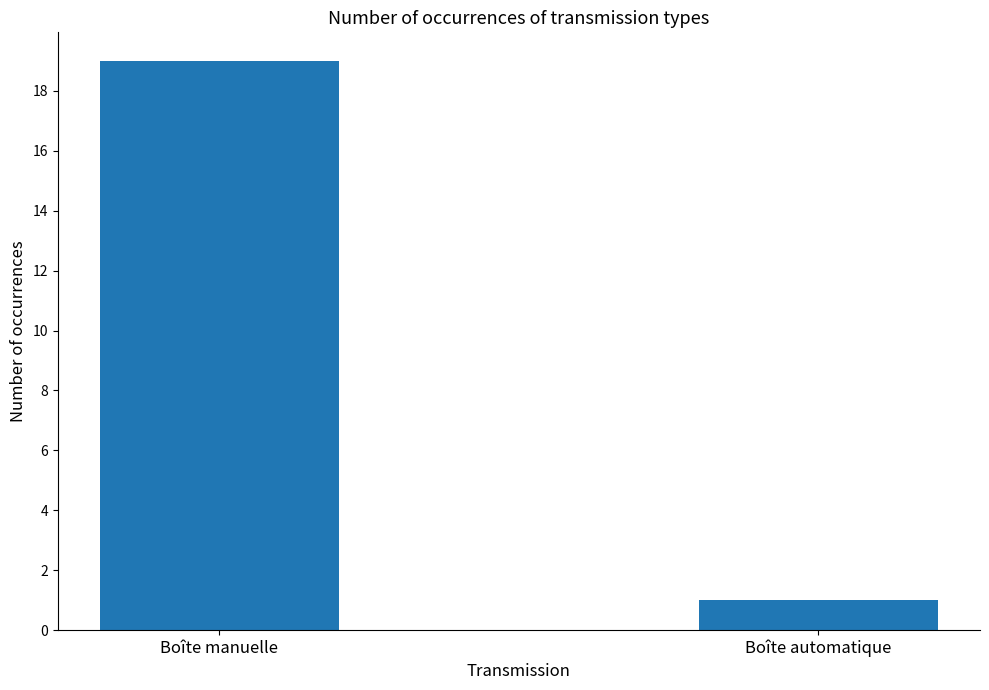

Is it true that the value at Boîte manuelle is 12?

False